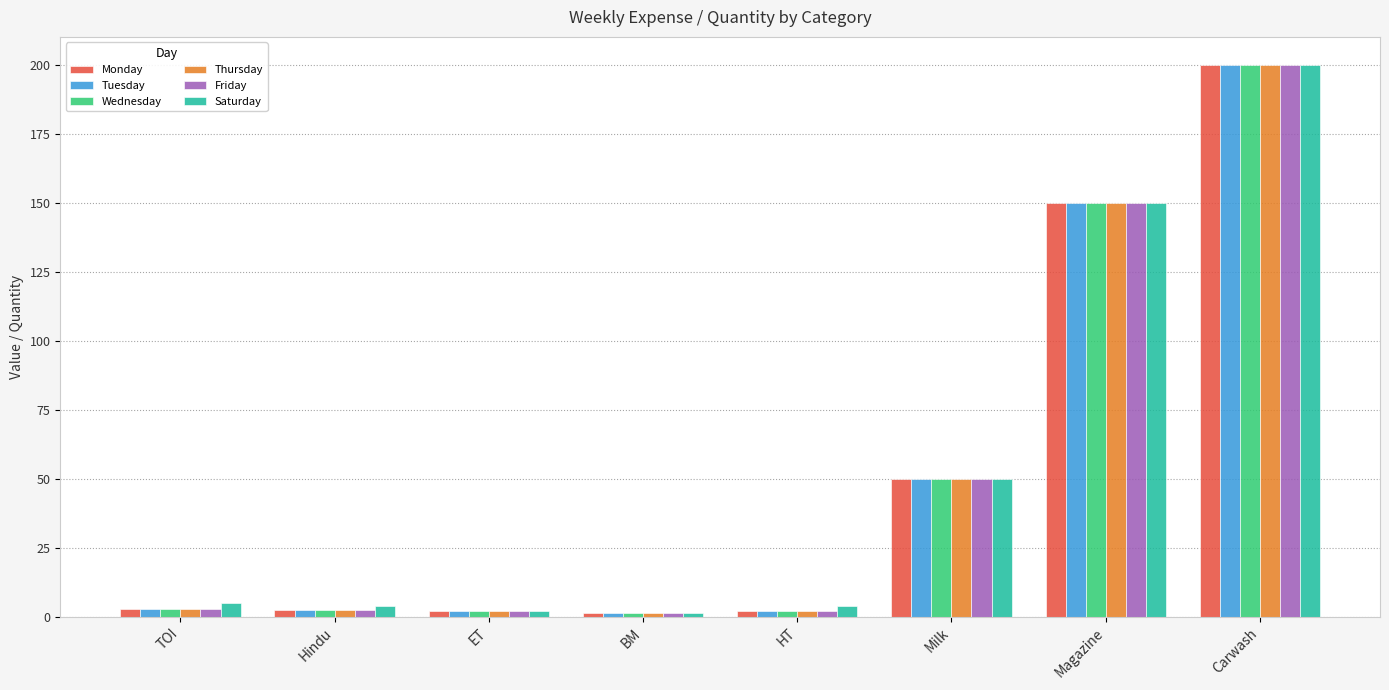

What is the total value across all series at Milk?

300.0